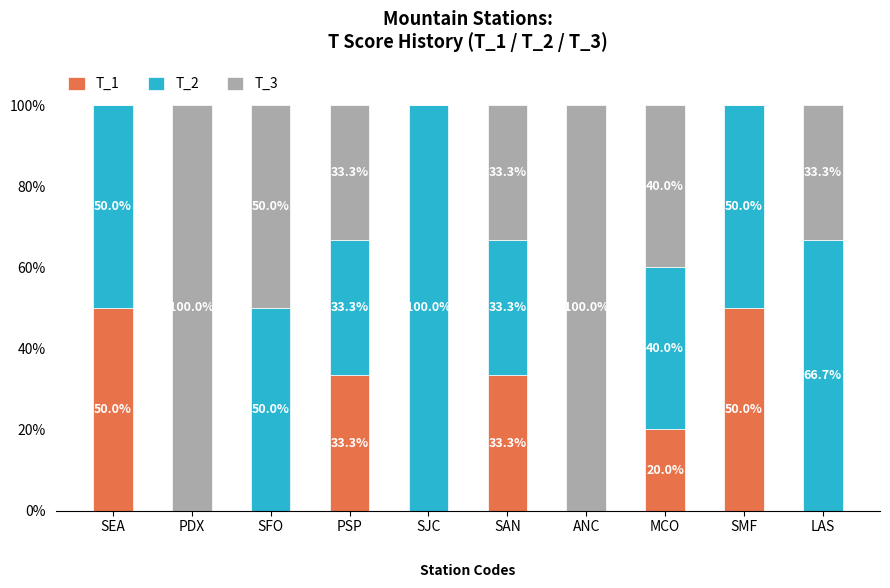

Is it true that T_1 equals -23.1 at LAS?

False